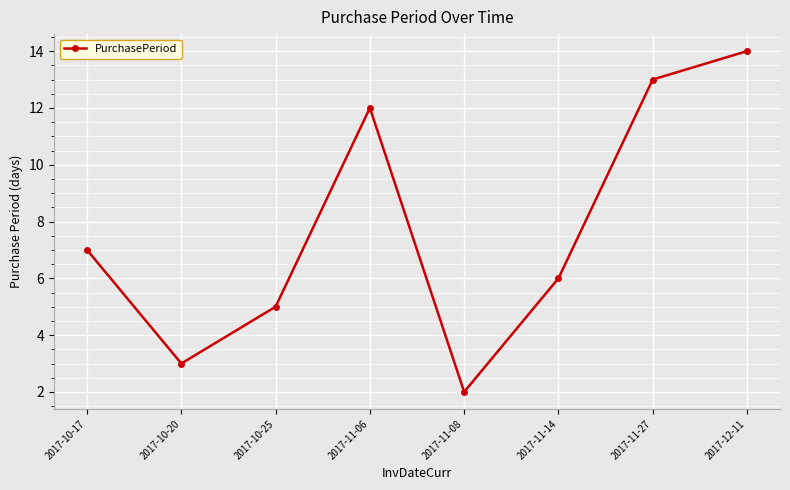

How many distinct data groups are displayed?

1